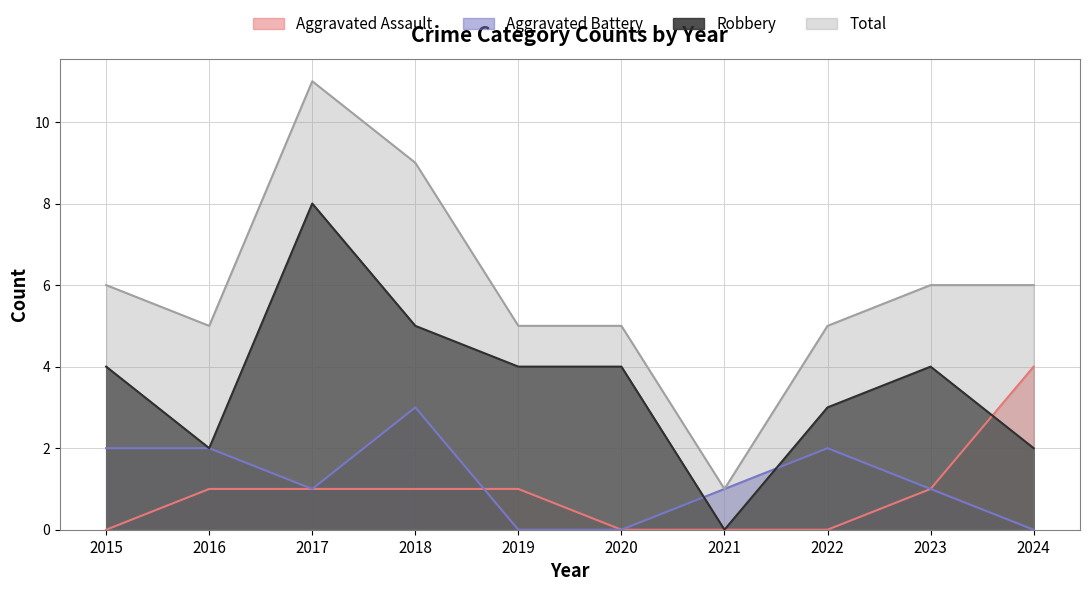

Reading right to left, list all the values displayed in this chart.

Aggravated Assault: 2024=4	2023=1	2022=0	2021=0	2020=0	2019=1	2018=1	2017=1	2016=1	2015=0
Aggravated Battery: 2024=0	2023=1	2022=2	2021=1	2020=0	2019=0	2018=3	2017=1	2016=2	2015=2
Robbery: 2024=2	2023=4	2022=3	2021=0	2020=4	2019=4	2018=5	2017=8	2016=2	2015=4
Total: 2024=6	2023=6	2022=5	2021=1	2020=5	2019=5	2018=9	2017=11	2016=5	2015=6